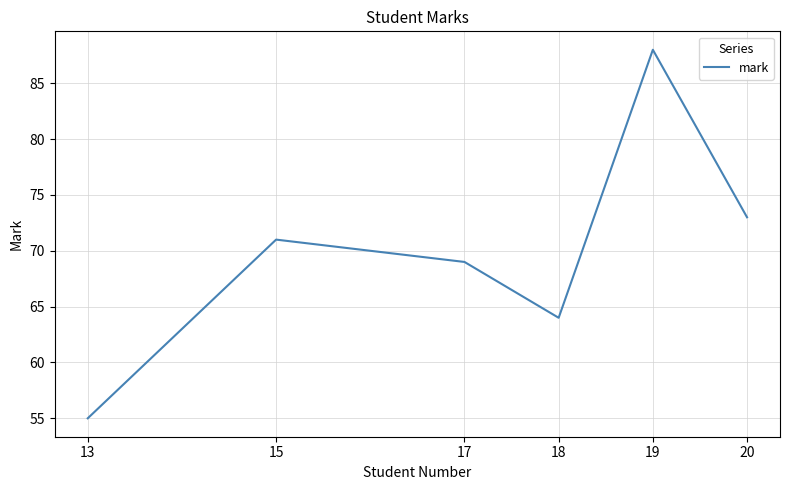

Reading left to right, extract all data points from this chart.

13=55	15=71	17=69	18=64	19=88	20=73